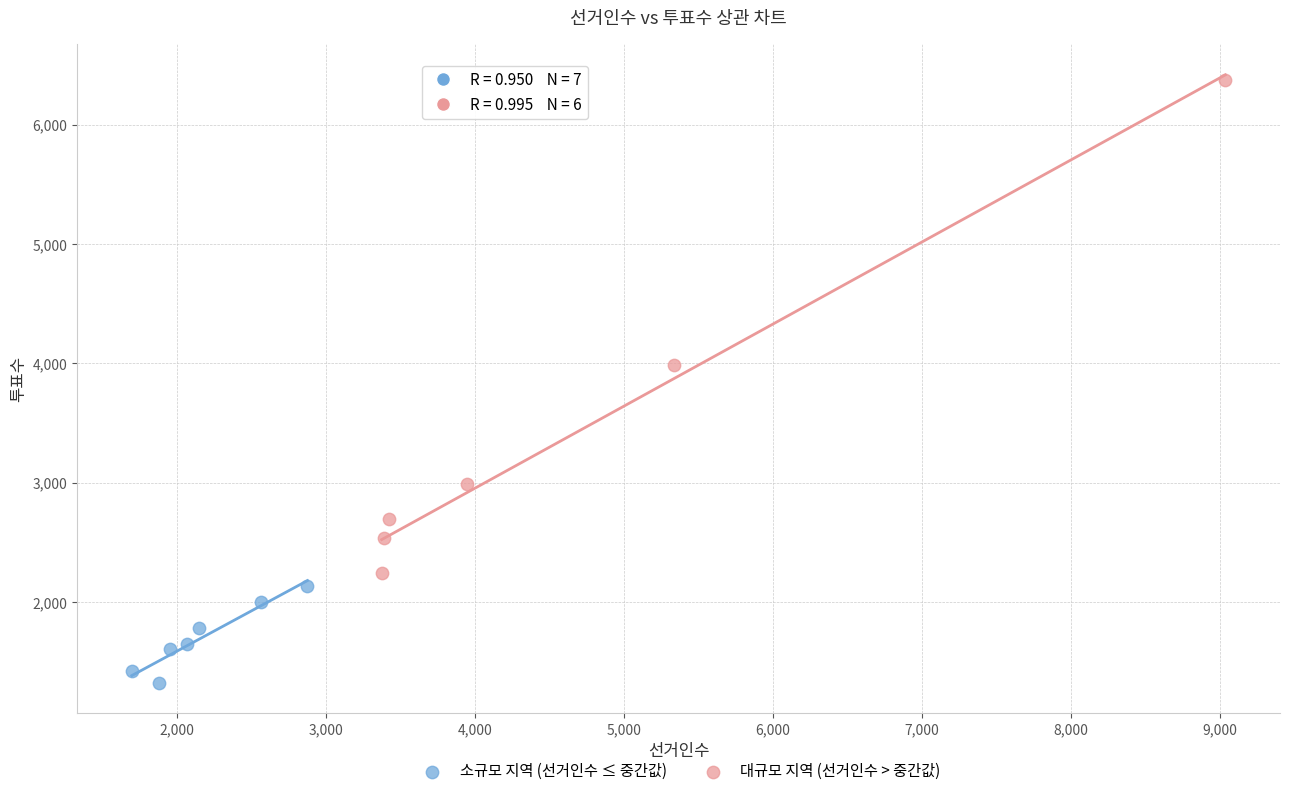

Which series has the largest Y range (max minus min)?

대규모 지역 (선거인수 > 중간값)